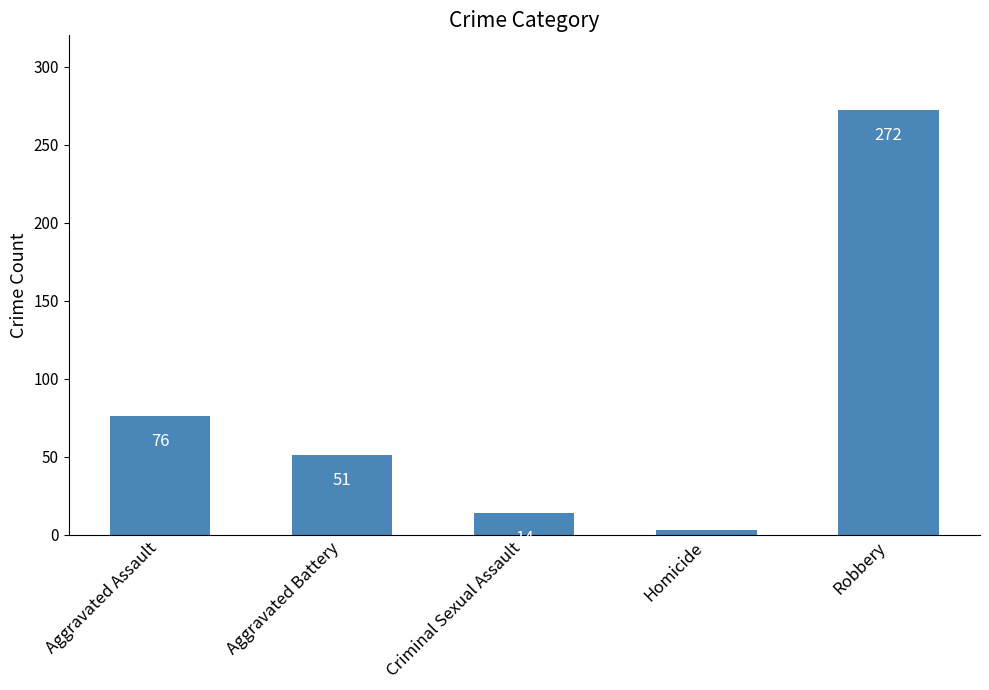

What is the change in value from Aggravated Battery to Robbery?

+221